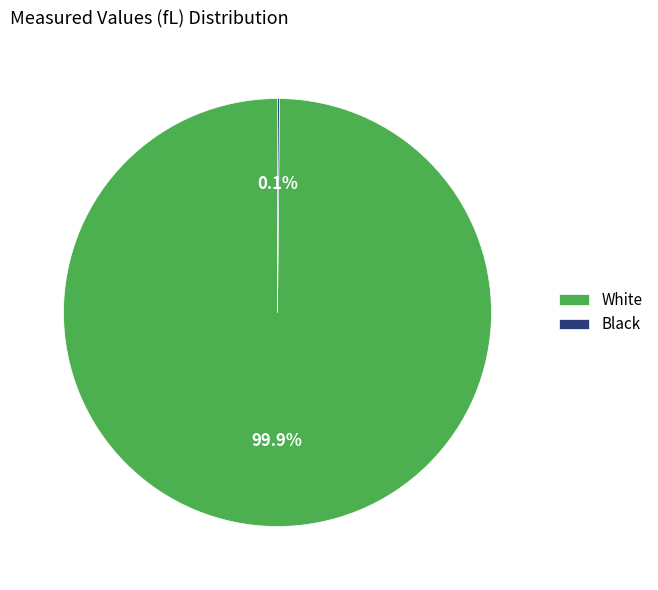

Is there any slice that represents more than half of the pie?

Yes